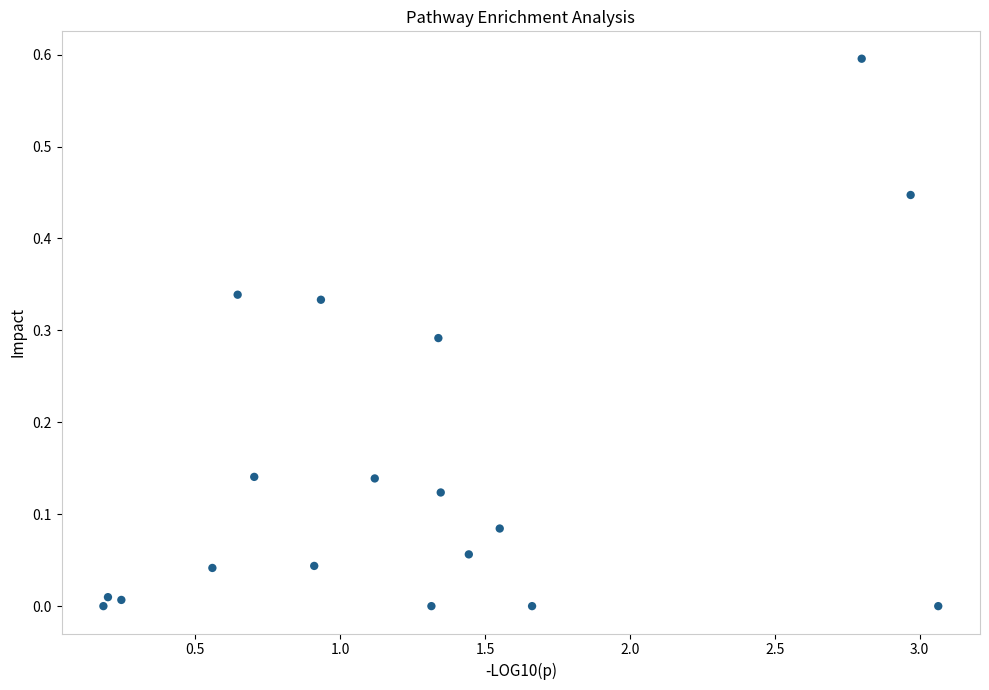

What is the range of X values (max minus min)?

2.9